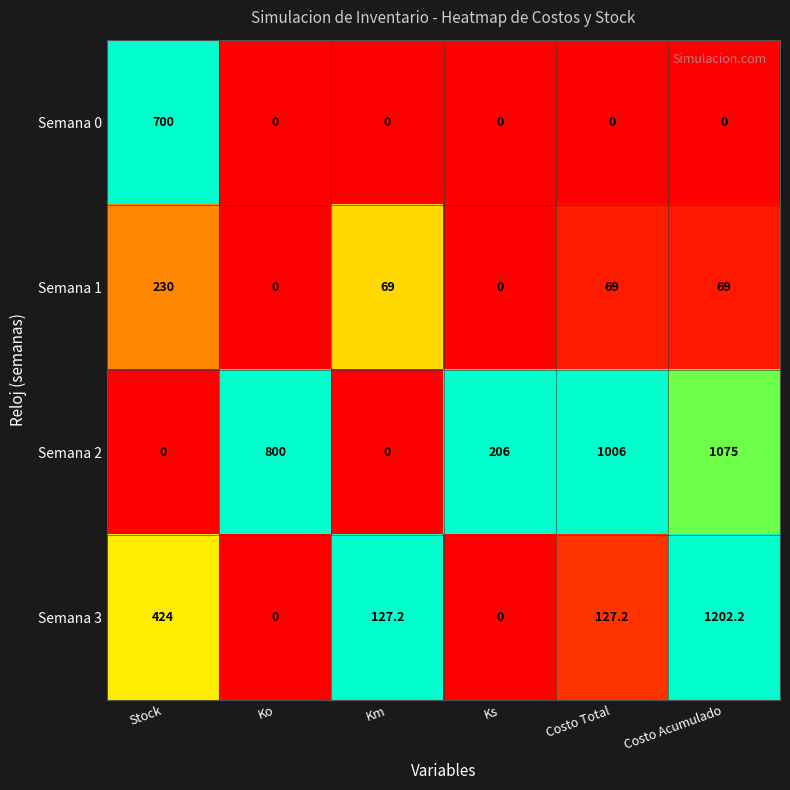

Rank the series at Costo Total from highest to lowest value.

Semana 2, Semana 3, Semana 1, Semana 0